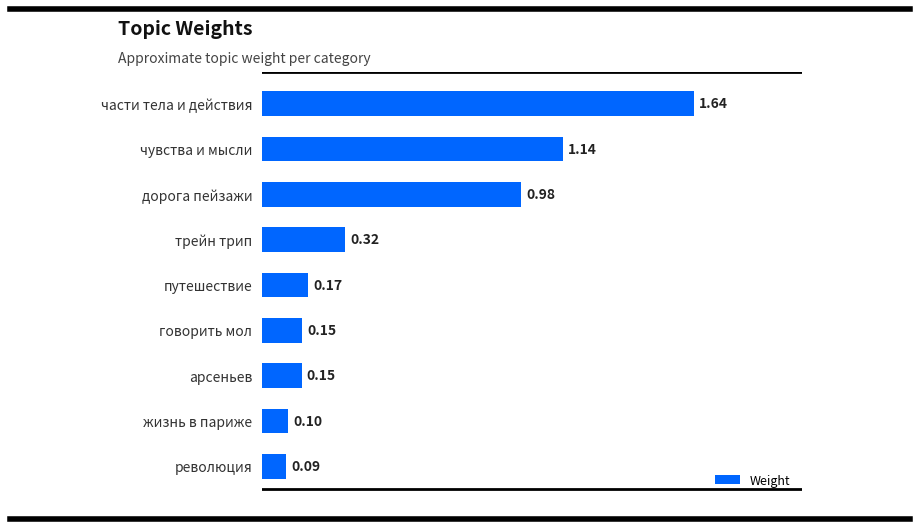

Where is the data nearest to the value 0?

революция